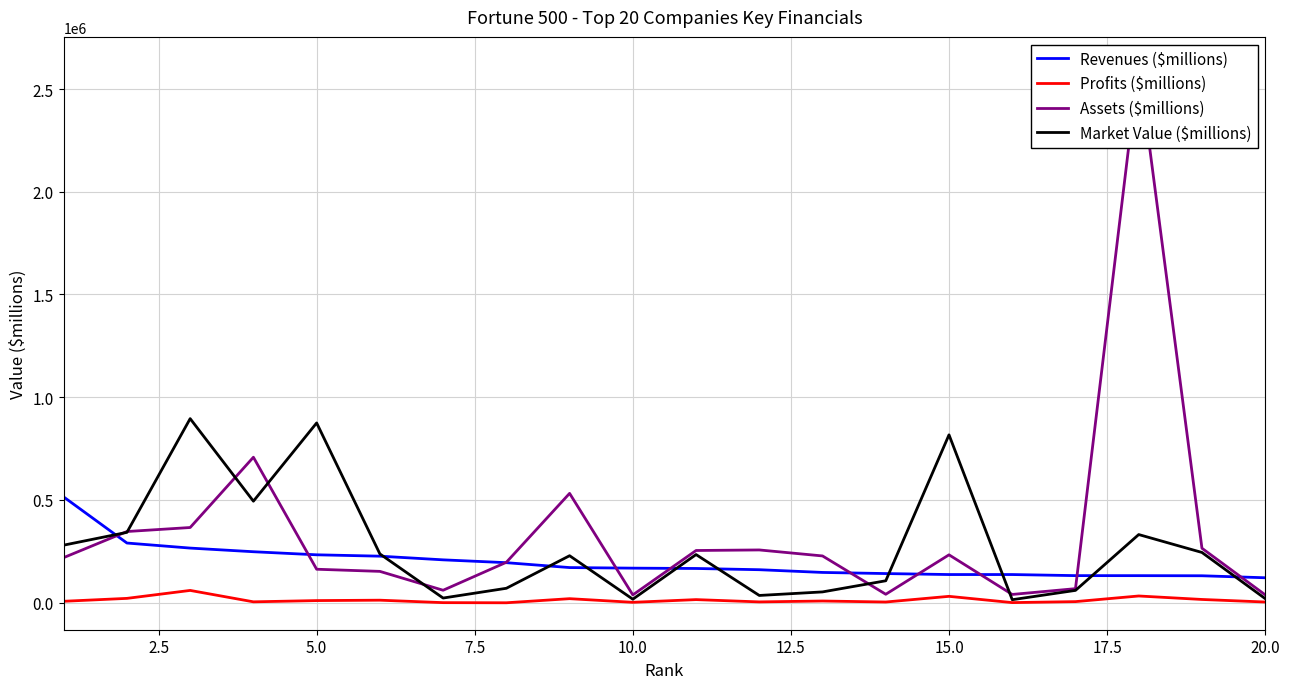

How many lines are shown in the chart?

4